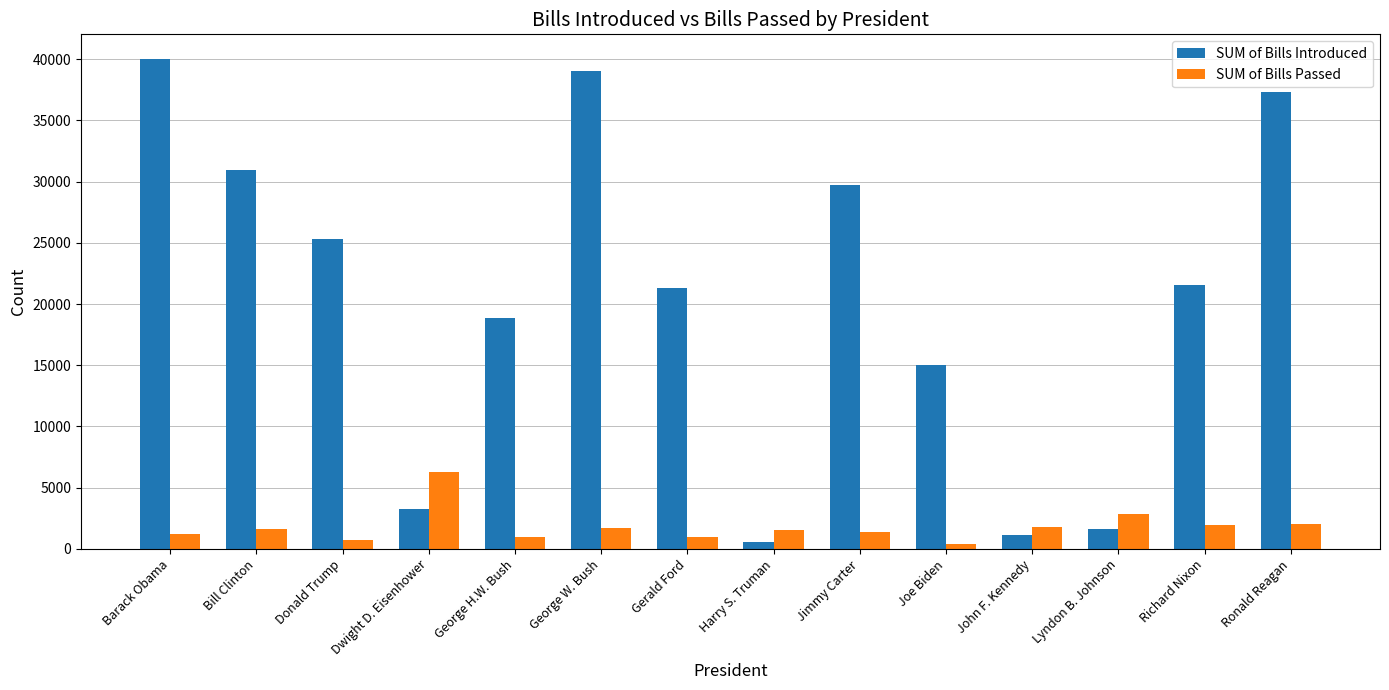

How many data points in SUM of Bills Introduced are less than 21542?

7